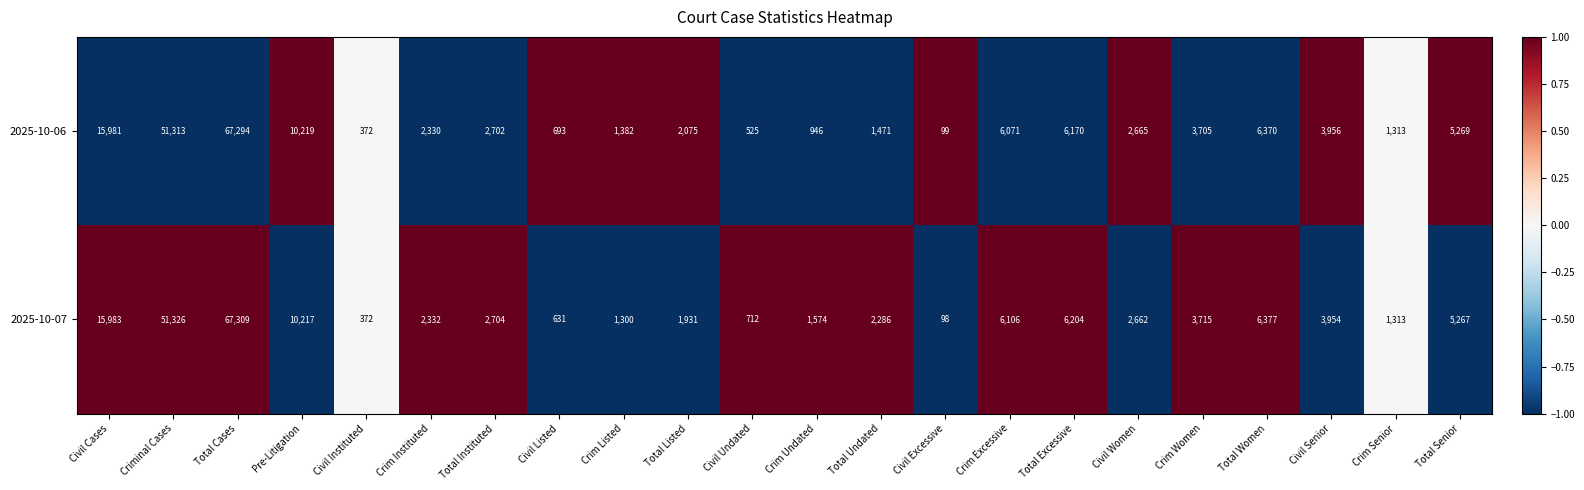

Which series has the largest total across all categories?

2025-10-07